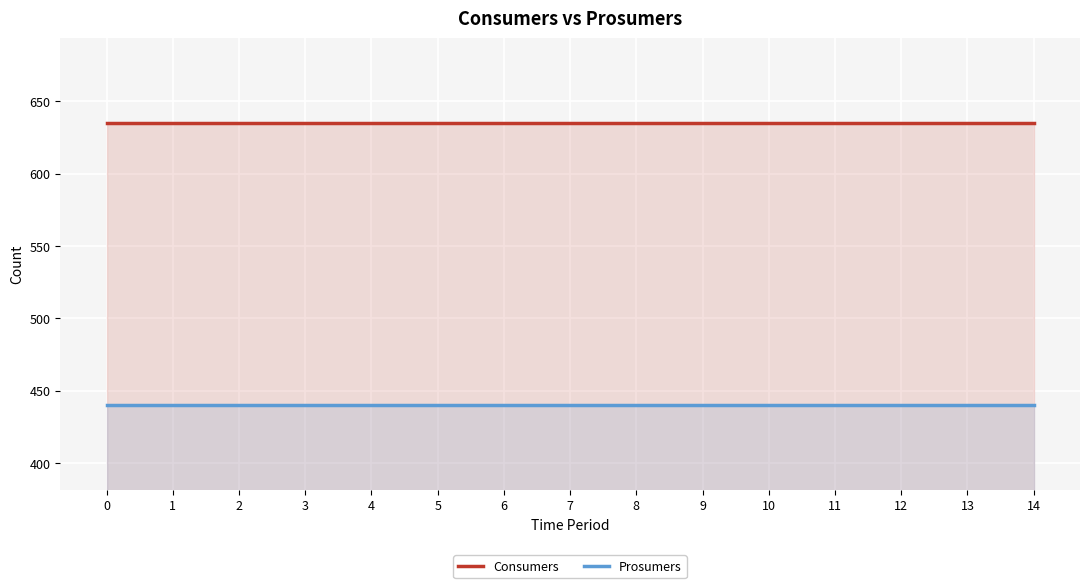

What is the value of the Consumers point at the 13th from the left?

635